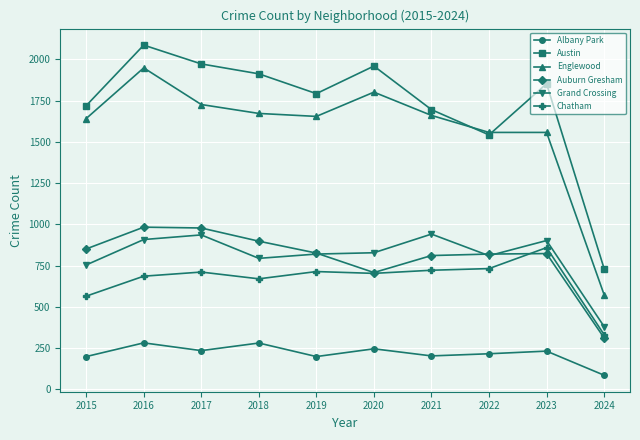

How many data points in Auburn Gresham are less than 826?

5